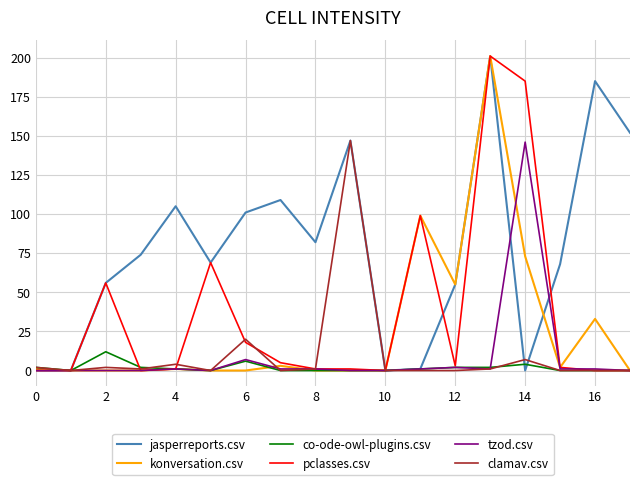

What is the average value of the tzod.csv series?

9